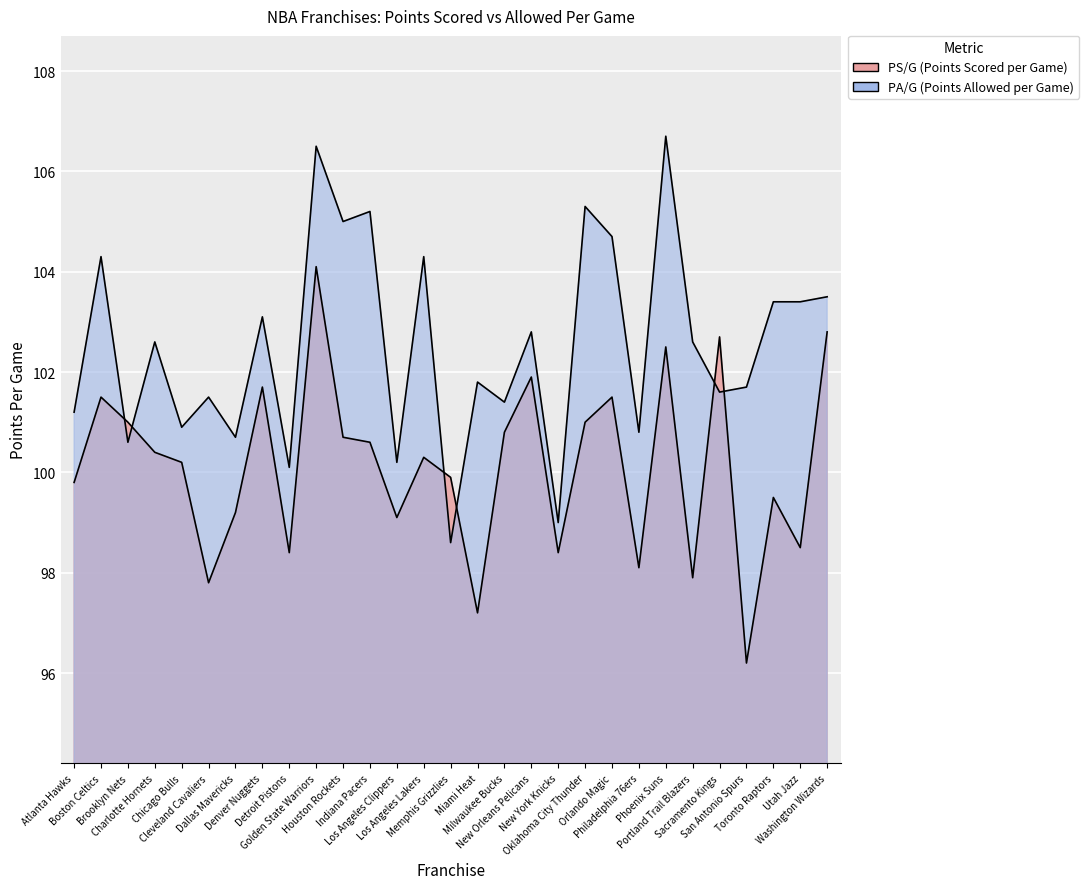

True or false: PA/G has more than 2 interior local peaks.

True